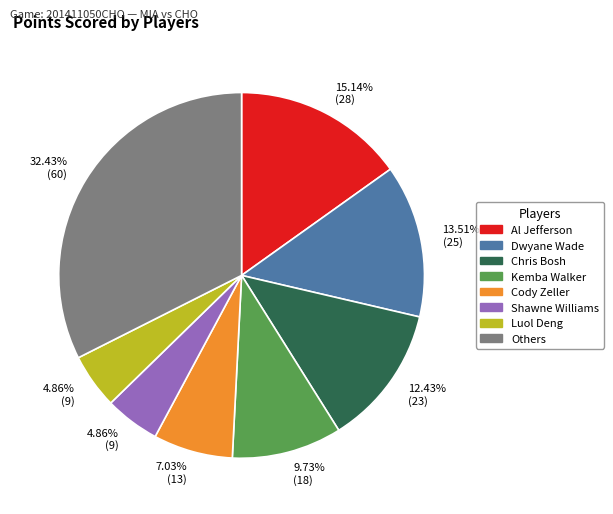

Does any single category account for the majority?

No